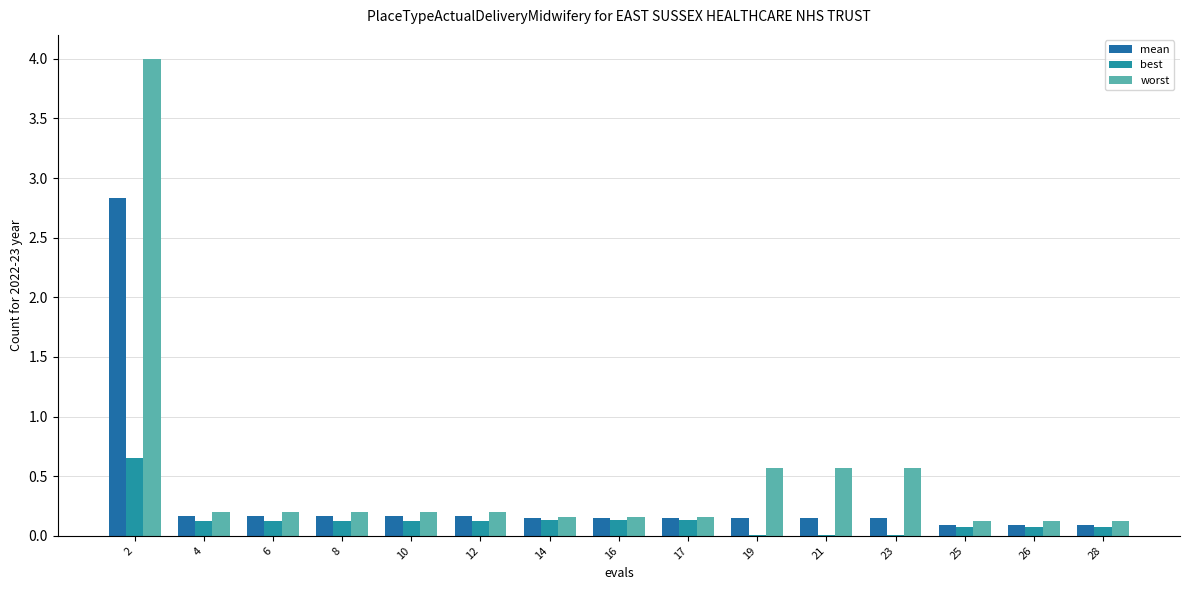

True or false: worst has a value of 0.8 at 23.

False